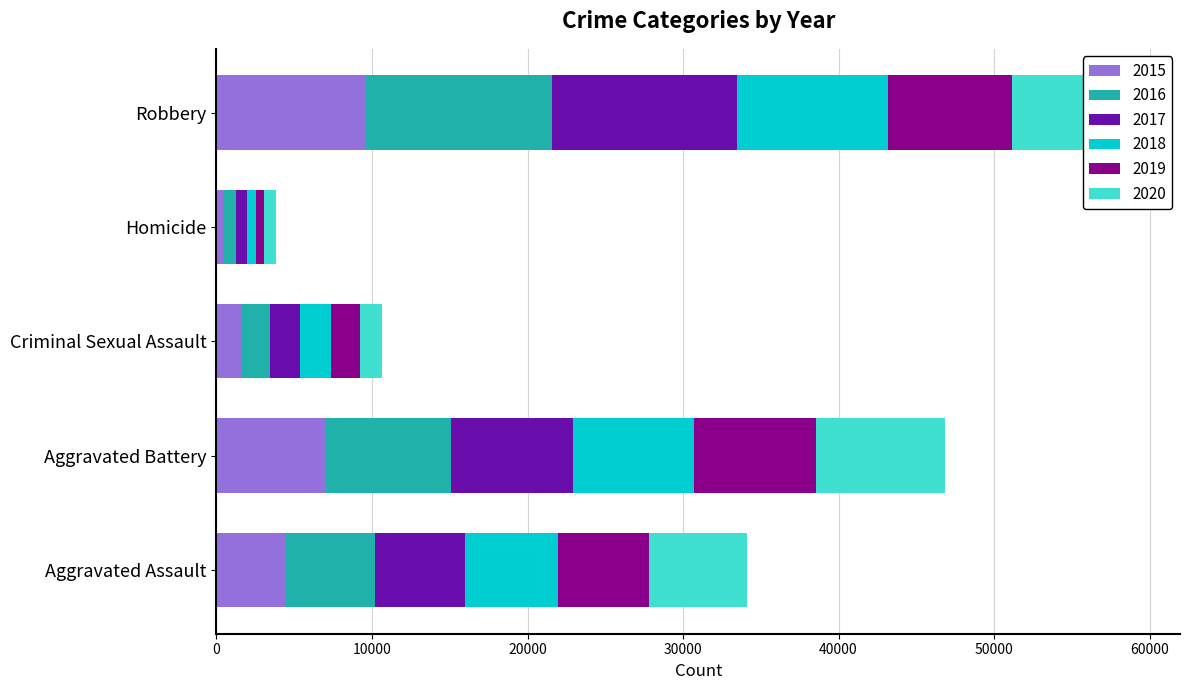

At which category is the sum across all series the highest?

Robbery